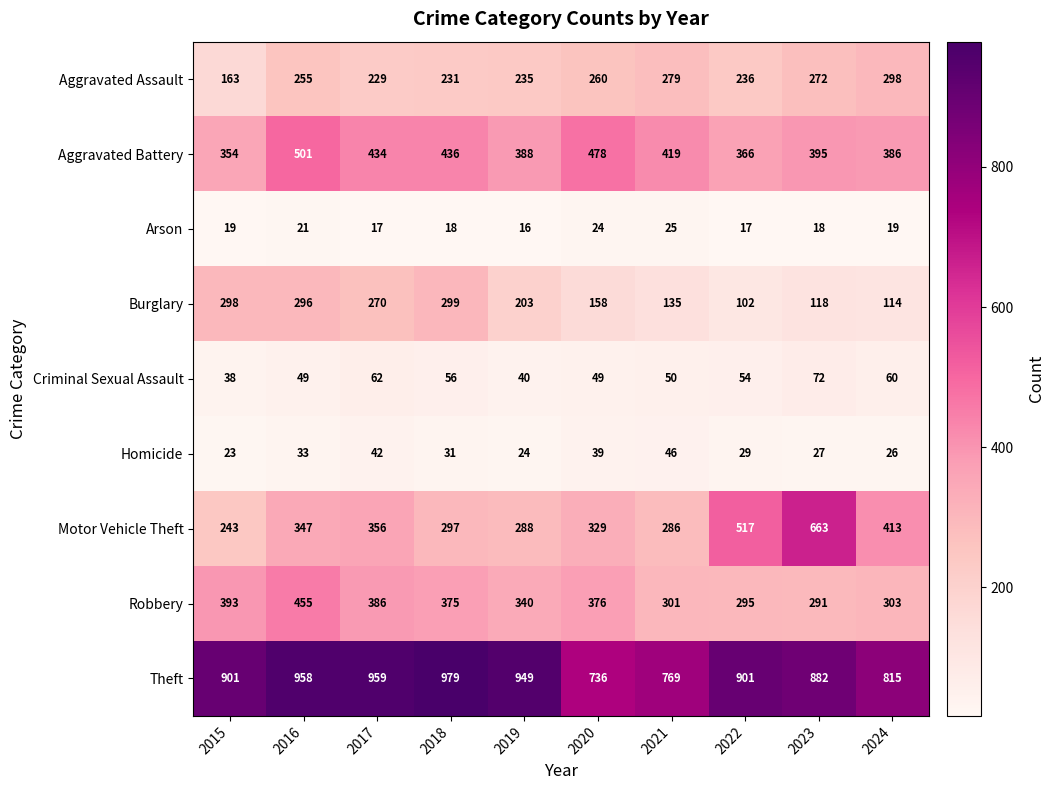

What value does the Burglary series have at 2024, to the nearest 10?

110